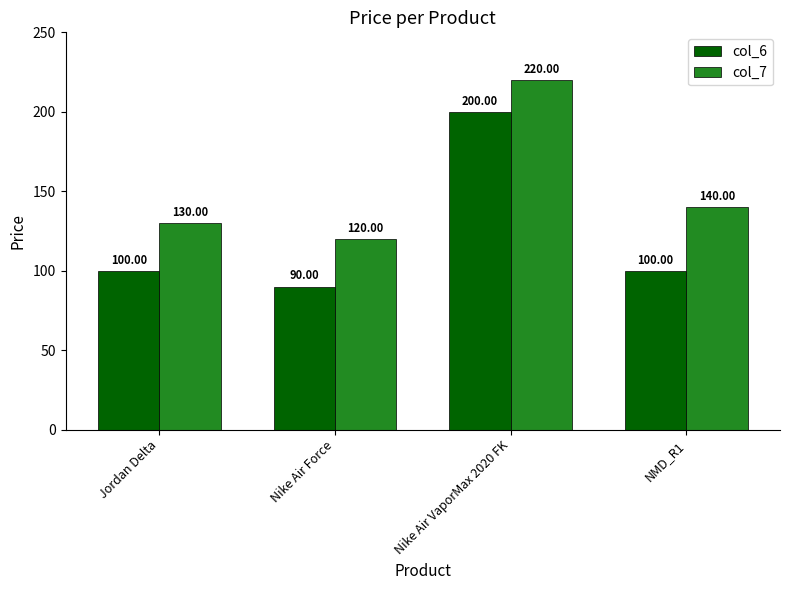

Reading left to right, extract all data points from this chart.

col_6: Jordan Delta=100	Nike Air Force=90	Nike Air VaporMax 2020 FK=200	NMD_R1=100
col_7: Jordan Delta=130	Nike Air Force=120	Nike Air VaporMax 2020 FK=220	NMD_R1=140